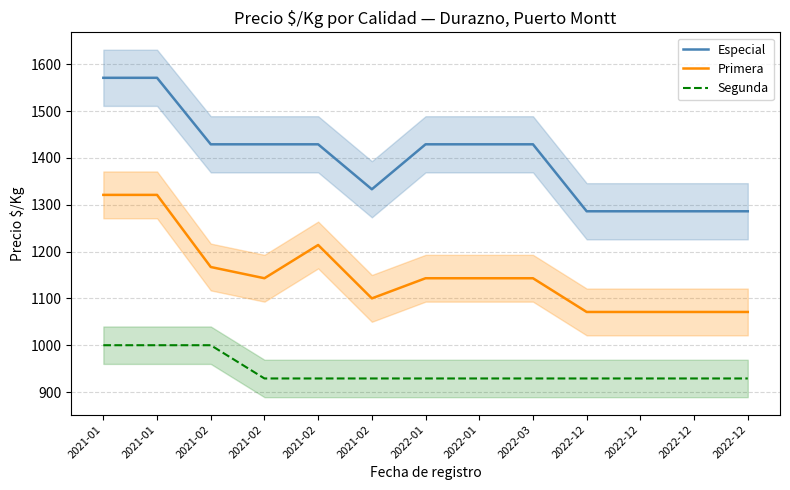

Which label corresponds to the smallest value in the chart?

2021-02